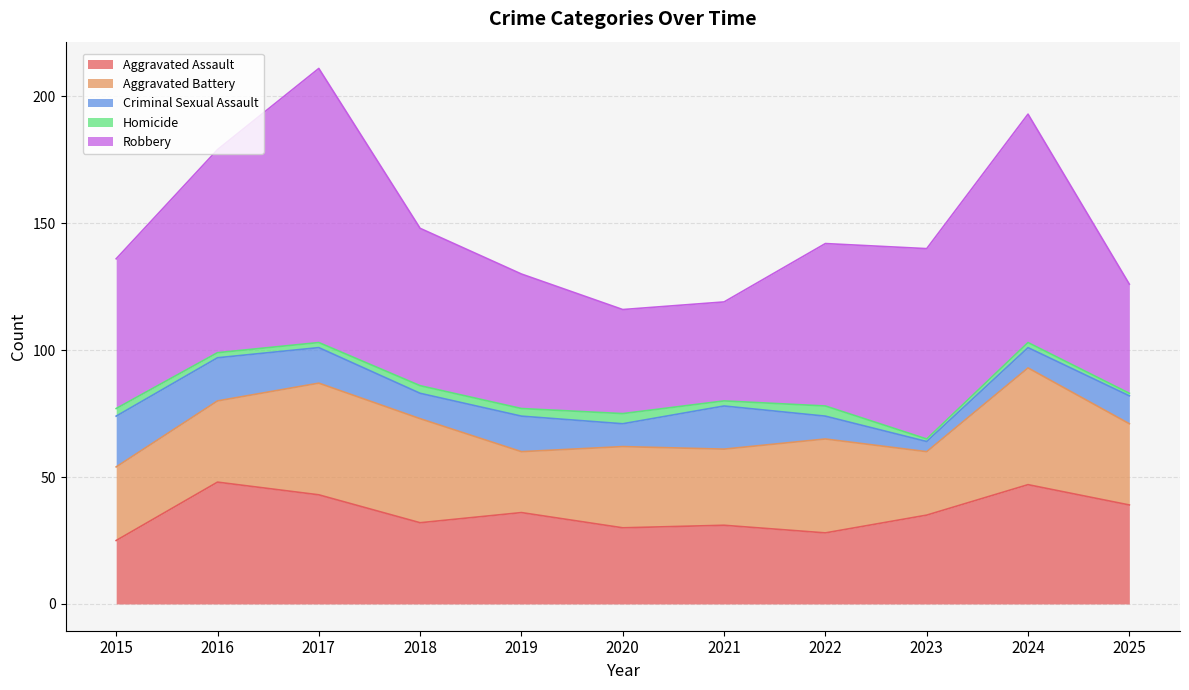

Is it true that Homicide equals 3 at 2015?

True